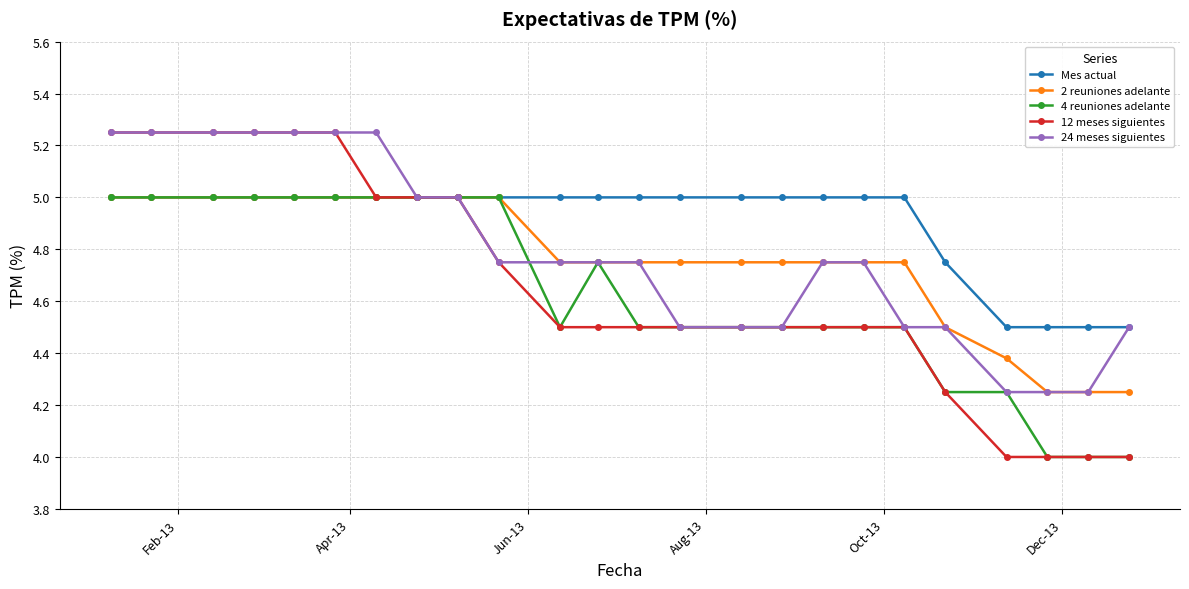

What is the sum of all Mes actual values?

117.8